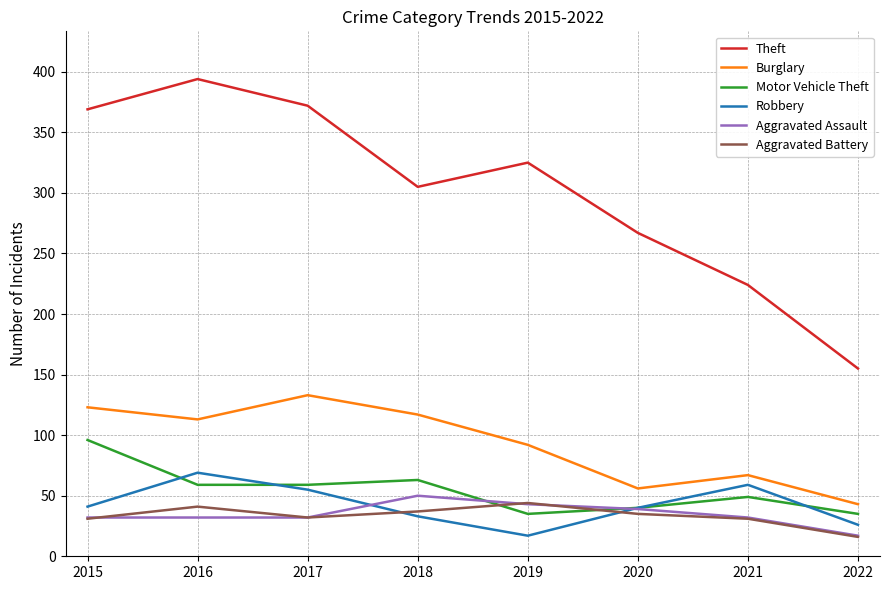

Does the chart display data point markers on the line(s)?

No